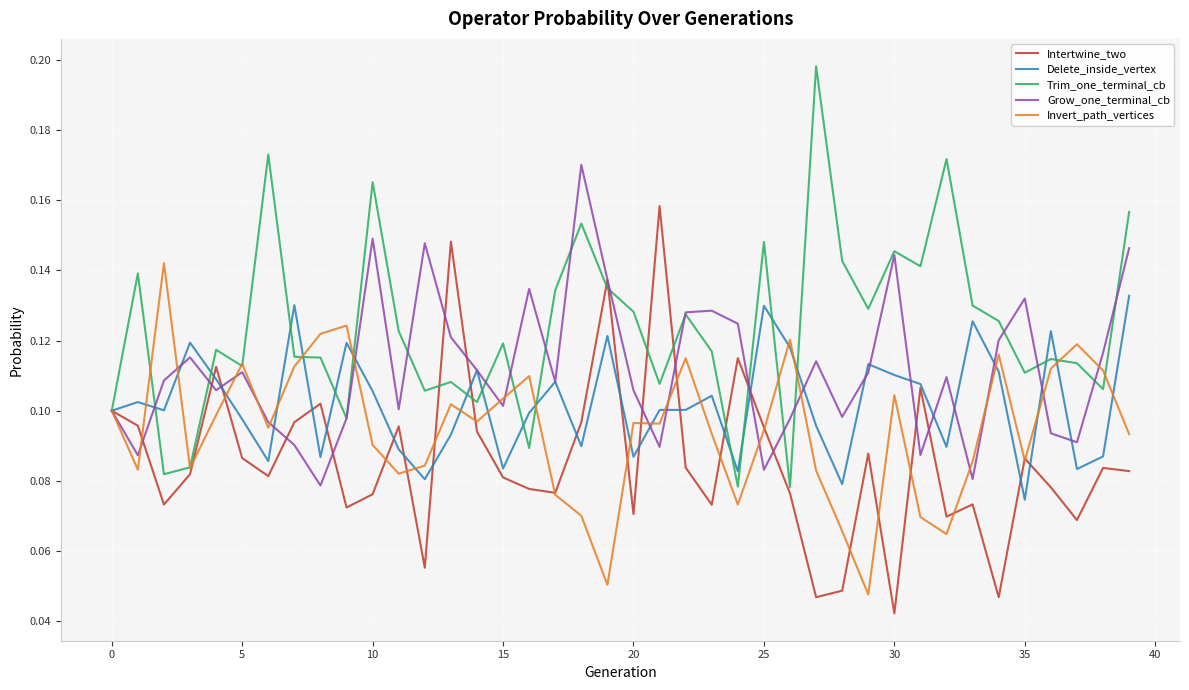

Rank the series by their average value, from highest to lowest.

Trim_one_terminal_cb, Grow_one_terminal_cb, Delete_inside_vertex, Invert_path_vertices, Intertwine_two